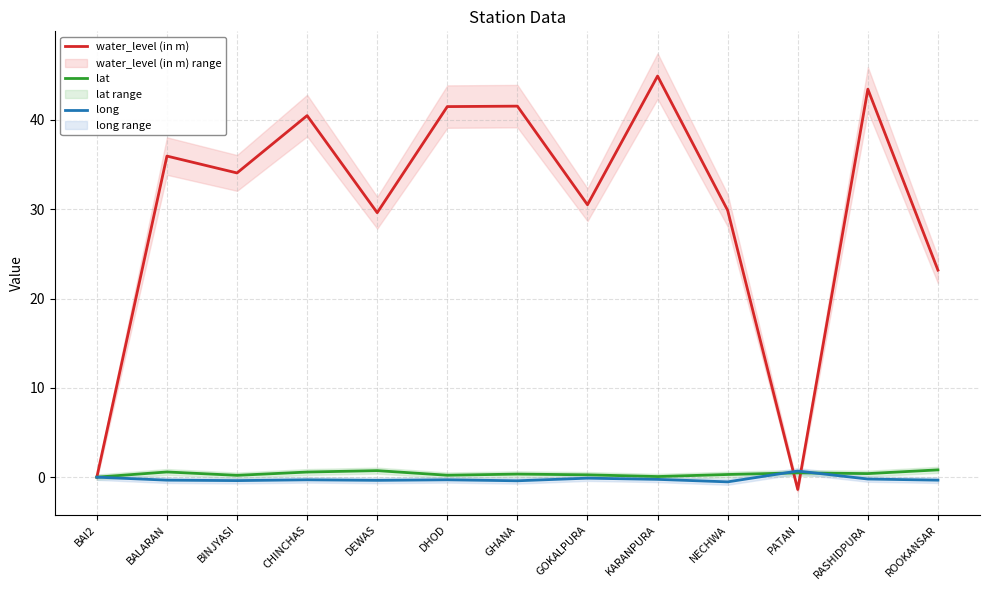

List the labels in order of lat value, smallest first.

BAI2, KARANPURA, BINJYASI, DHOD, GOKALPURA, NECHWA, GHANA, RASHIDPURA, PATAN, CHINCHAS, BALARAN, DEWAS, ROOKANSAR